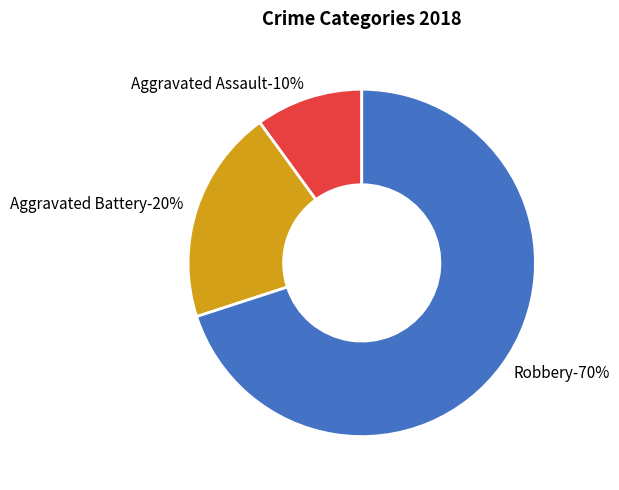

Count the number of slices in the pie.

3